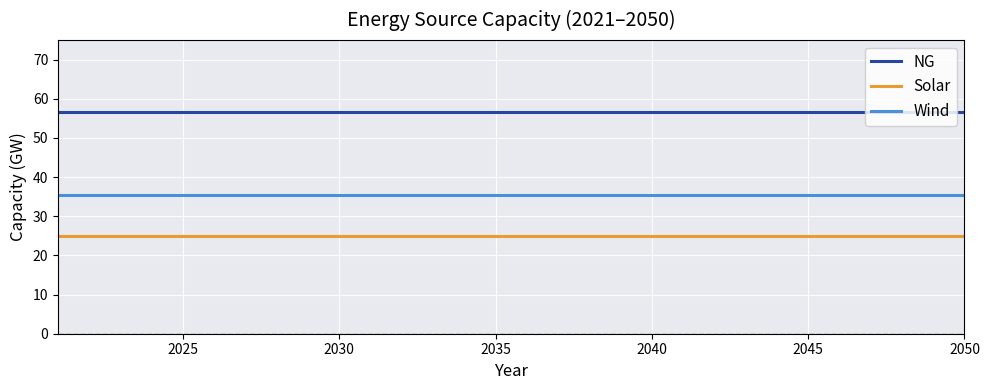

True or false: NG and Wind cross at least once.

False